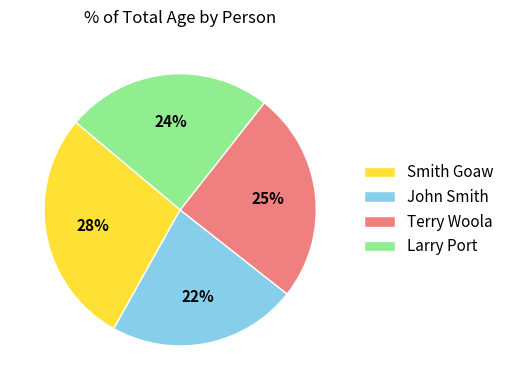

Does Larry Port represent more than half of the total?

No